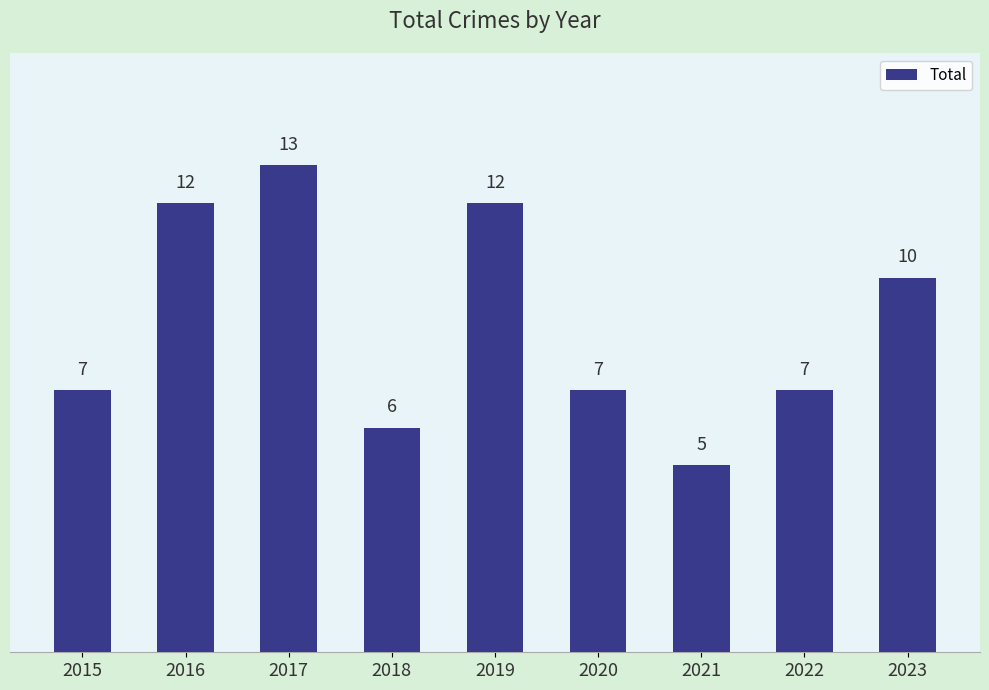

The value at 2016 is 6. True or false?

False